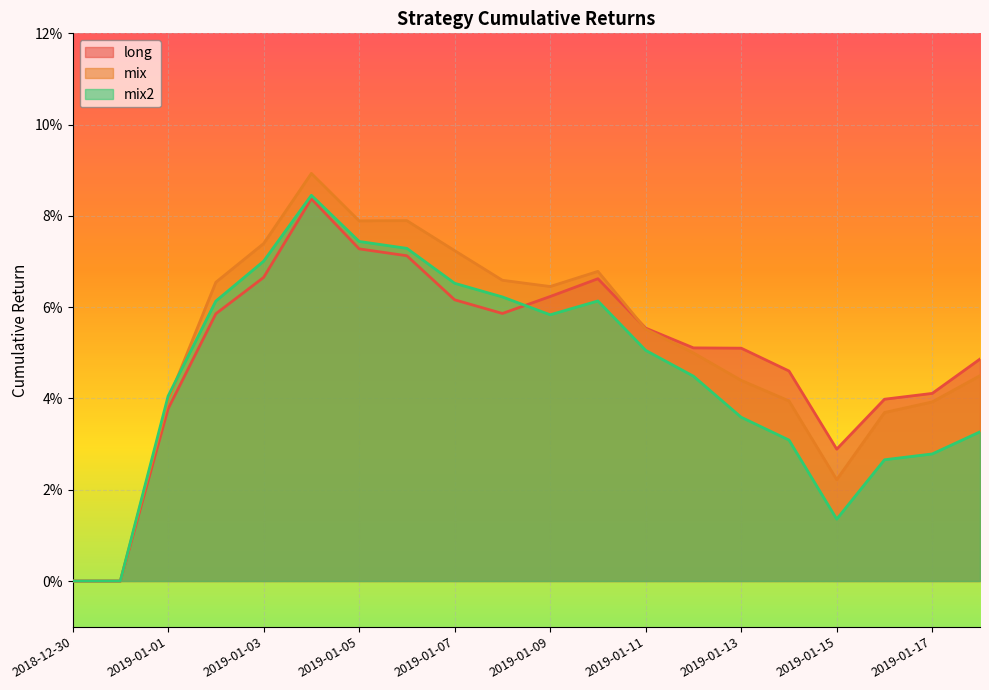

At 2019-01-16, list the series in order from smallest to largest.

mix2, mix, long